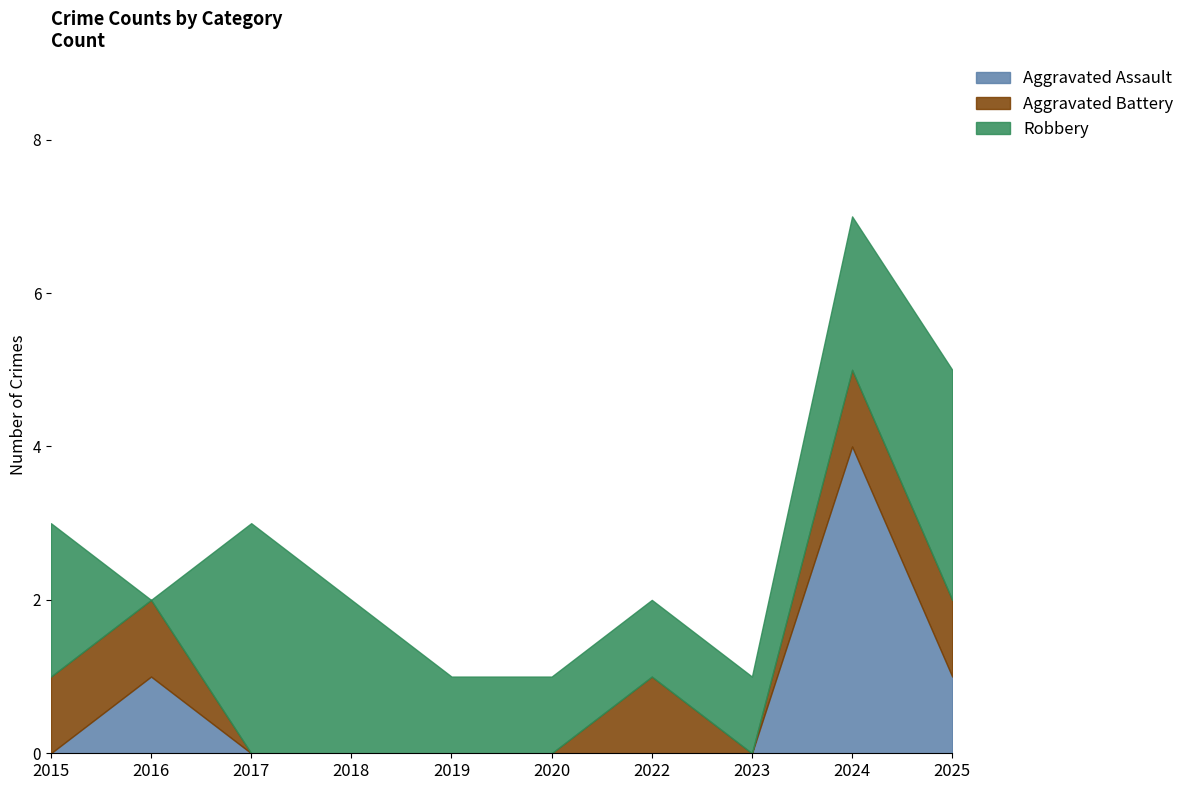

Between 2018 and 2023, which is larger?

2018